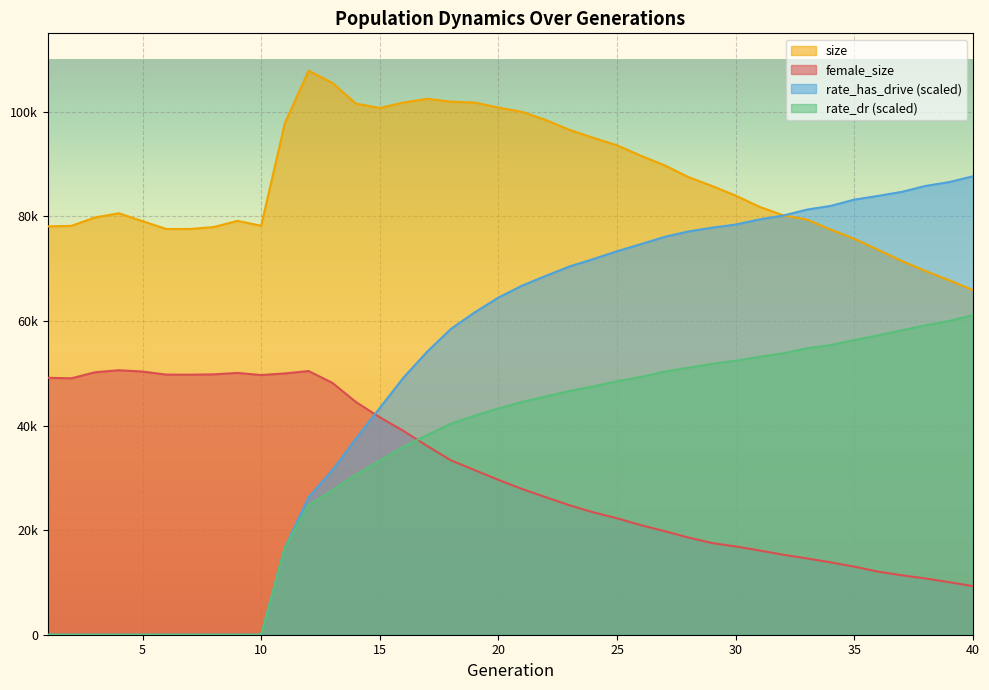

How many values in the size series are below 83970?

20